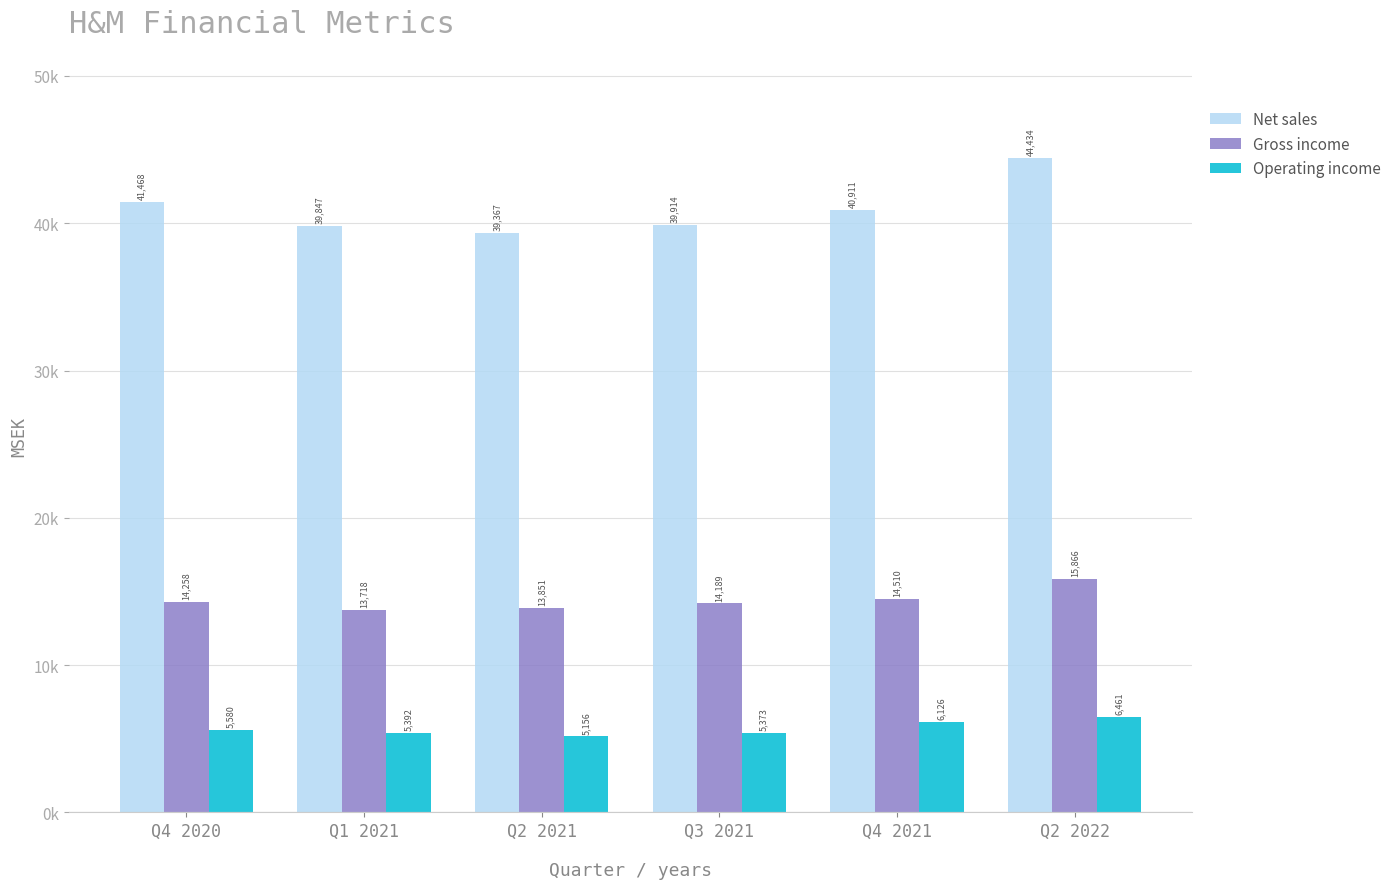

True or false: Net sales has a value of 41468 at Q4 2020.

True